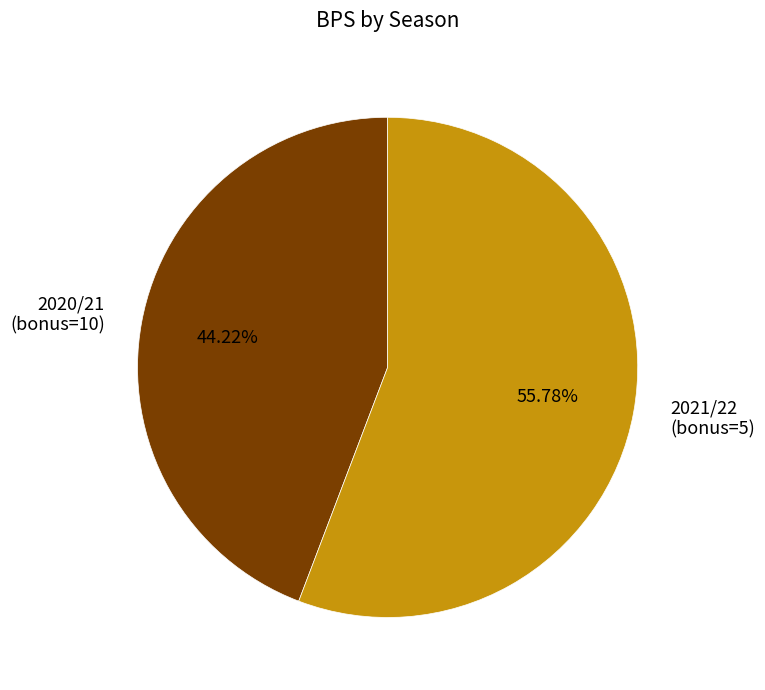

To the nearest percent, what is the combined percentage of 2020/21 (bonus=10) and 2021/22 (bonus=5)?

100%